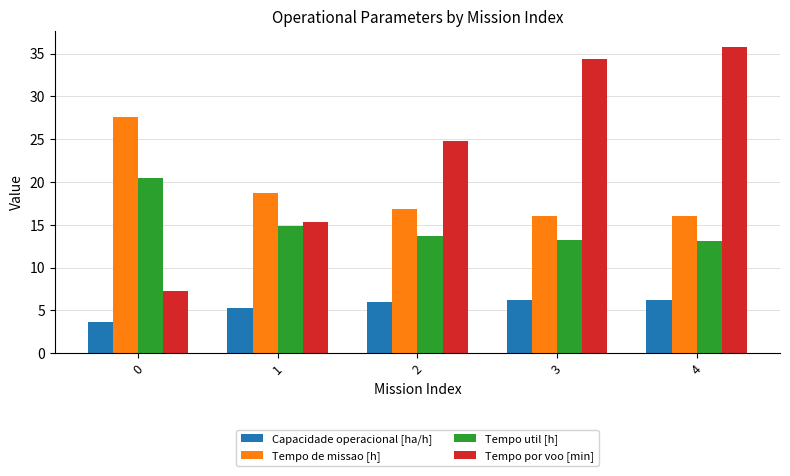

Does the chart contain any negative values?

No